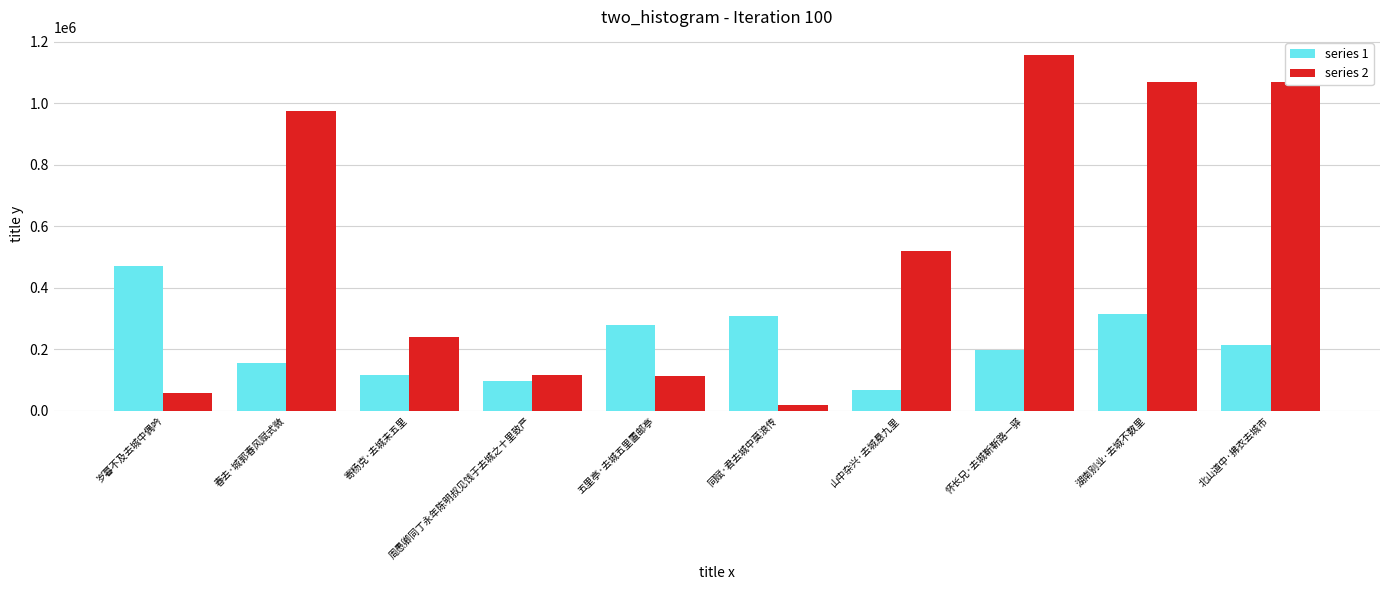

Is it true that series 1 equals 307423 at 同赋·君去城中莫浪传?

True